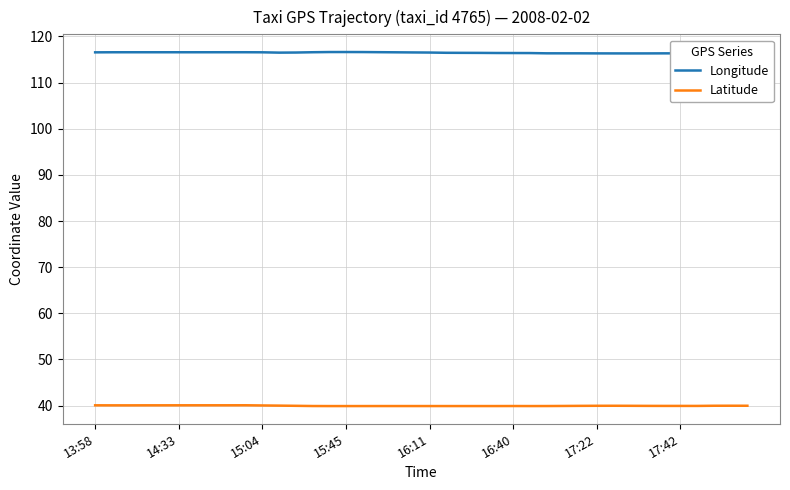

Which series has the largest total across all categories?

Longitude